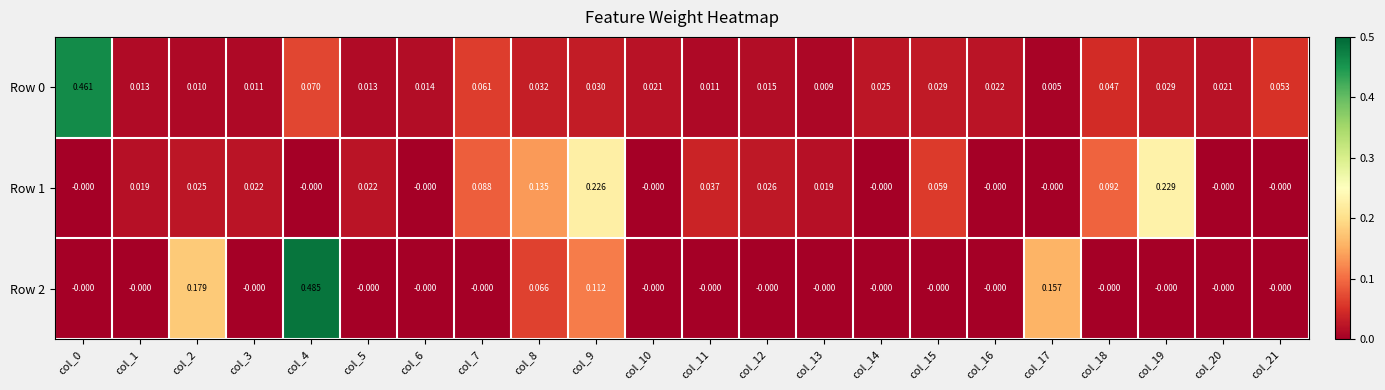

Which series has the largest total across all categories?

Row 2